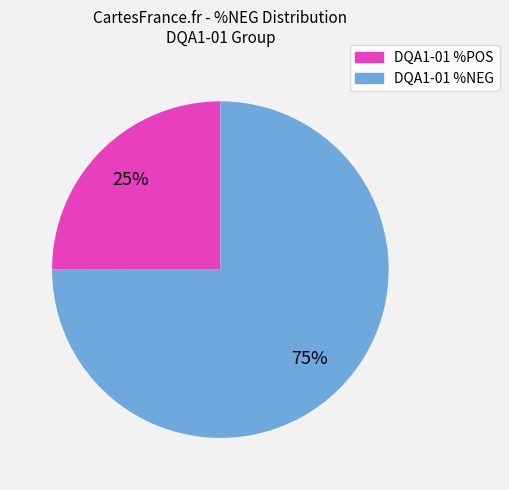

To the nearest percent, what percentage of the pie is DQA1-01 %POS?

25%